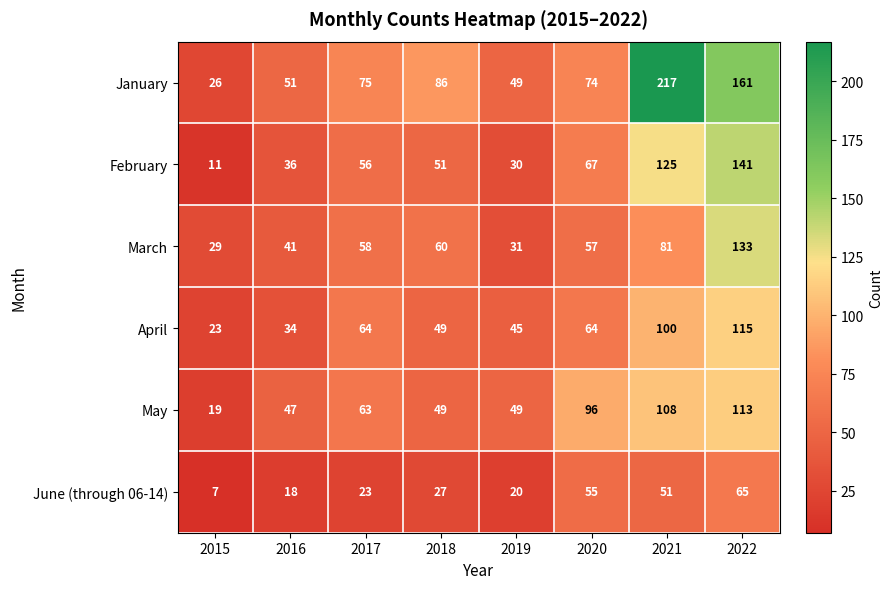

How many series are shown in this chart?

6